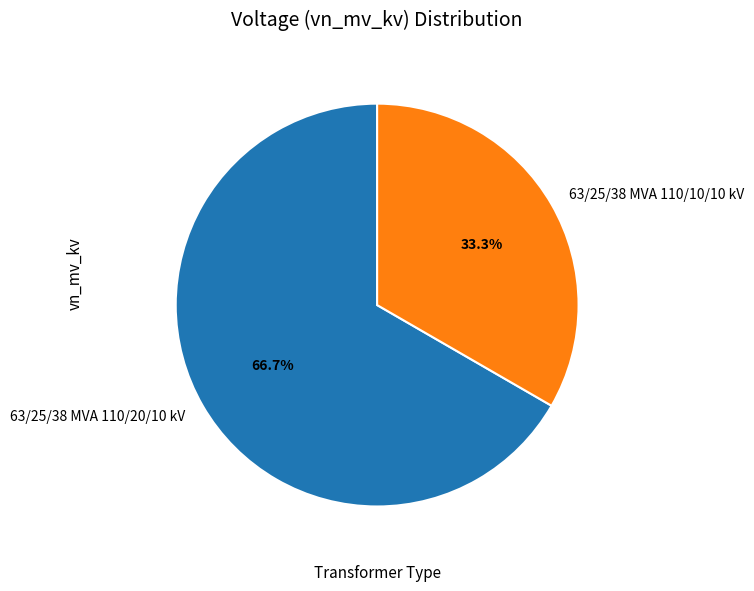

Which has a higher value, 63/25/38 MVA 110/20/10 kV or 63/25/38 MVA 110/10/10 kV?

63/25/38 MVA 110/20/10 kV